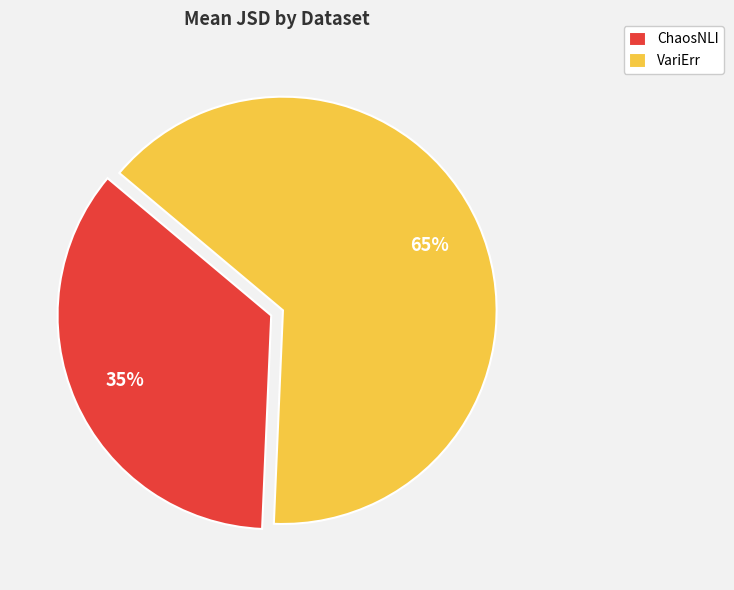

To the nearest percent, what is the combined percentage of VariErr and ChaosNLI?

100%